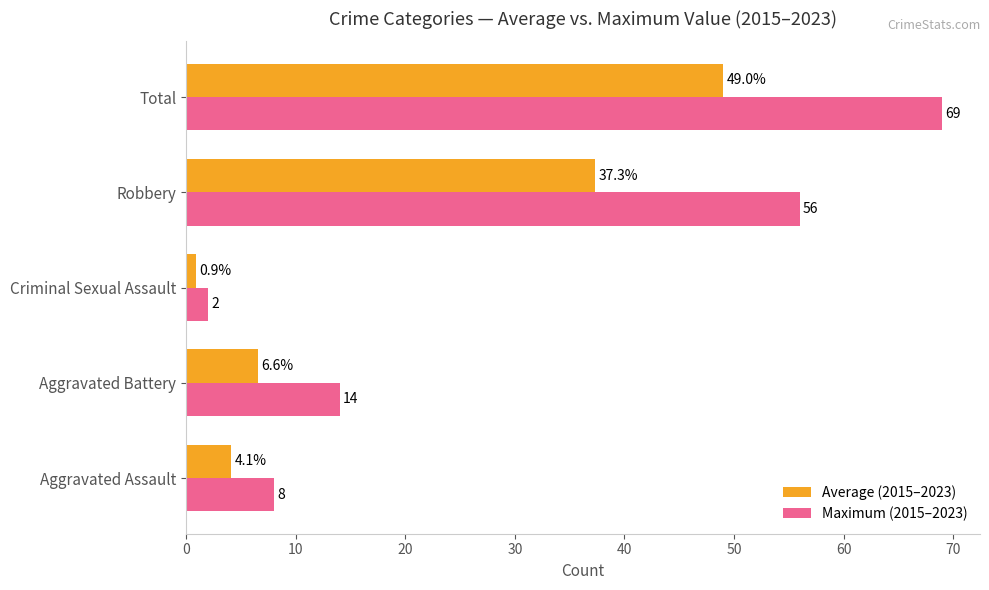

Which series has the largest total across all categories?

Maximum (2015–2023)